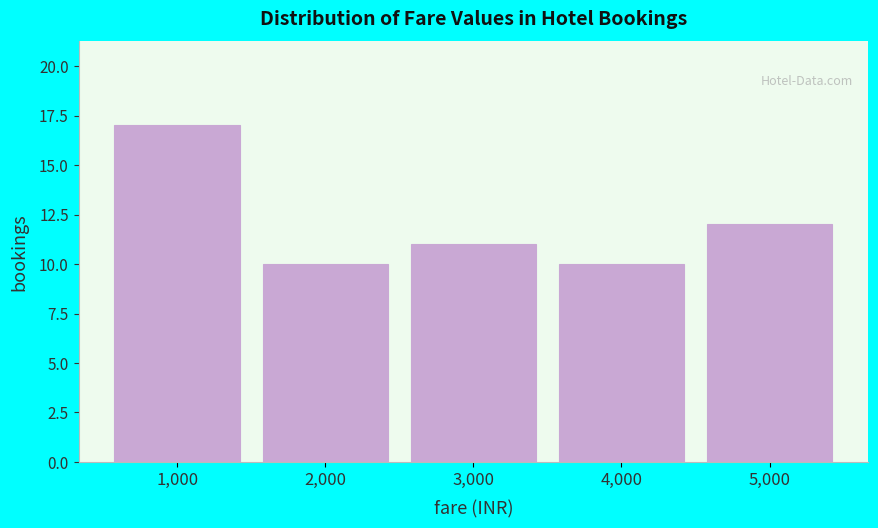

Reading right to left, extract all data points from this chart.

5,000=12	4,000=10	3,000=11	2,000=10	1,000=17